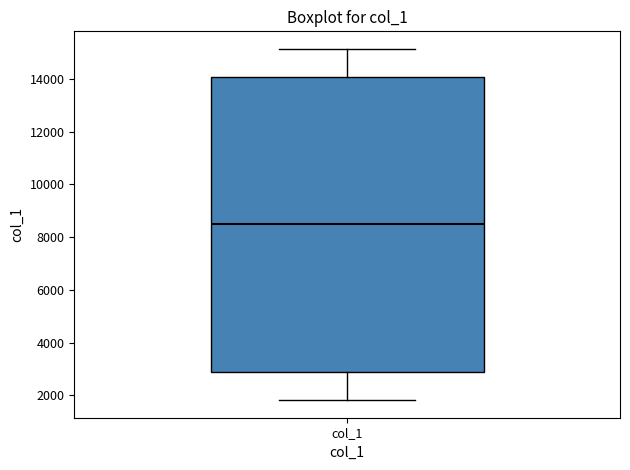

Read this box plot against the y-axis: the position of the median line, the range covered by the box, and the ends of both whiskers. The values are not printed on the chart, so give them approximately, as read against the axis.

median 8600, box 2800 to 14000, whiskers 1800 to 15200